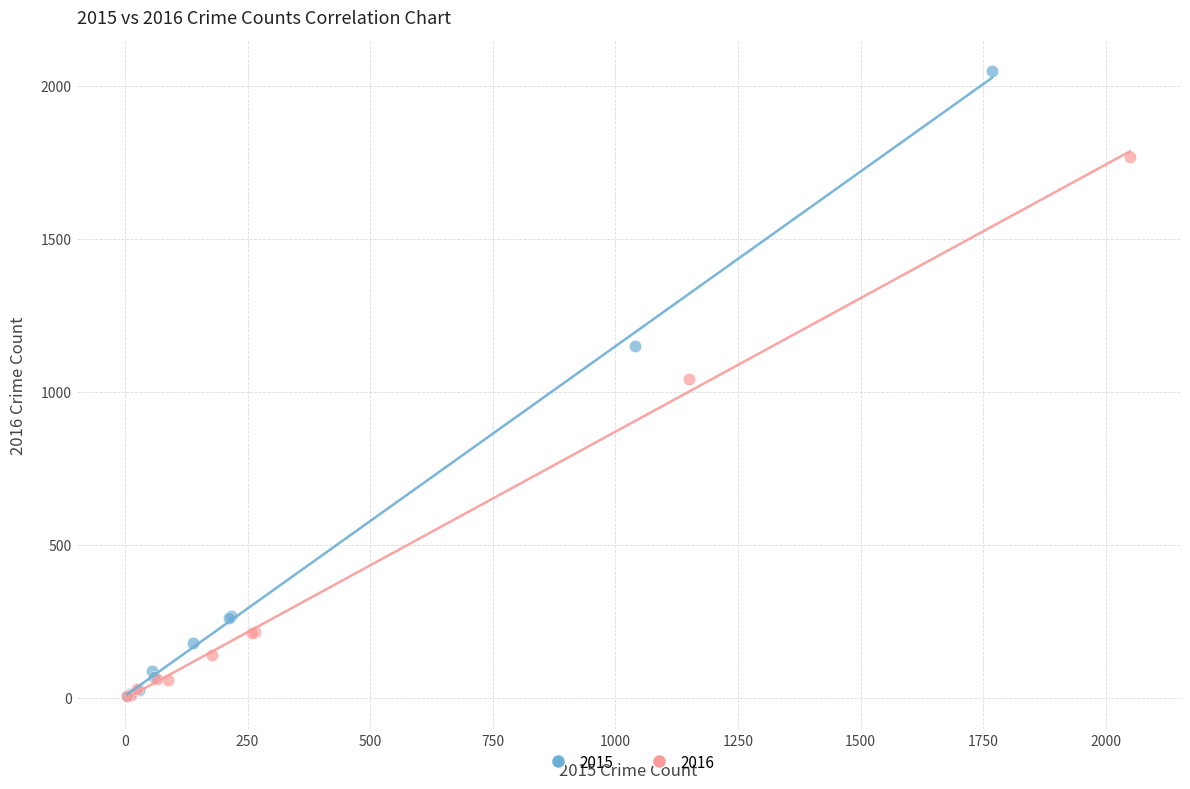

Which series reaches the maximum Y coordinate?

2015